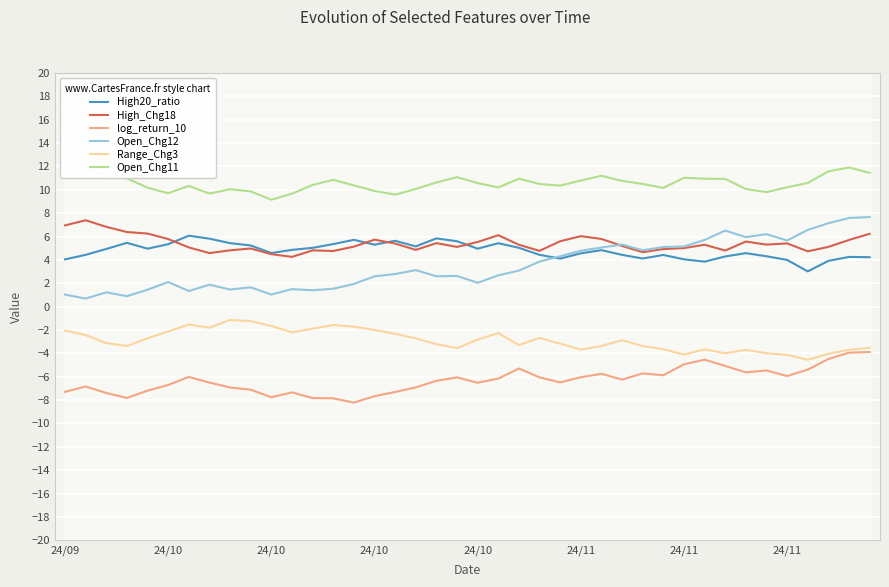

Read the High20_ratio value at 24/10.

5.3